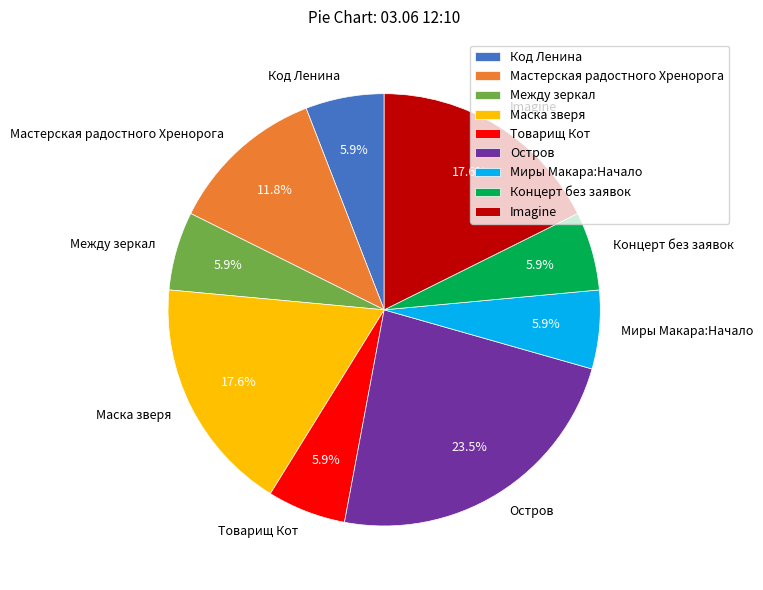

To the nearest percent, what percentage of the pie is Маска зверя?

18%